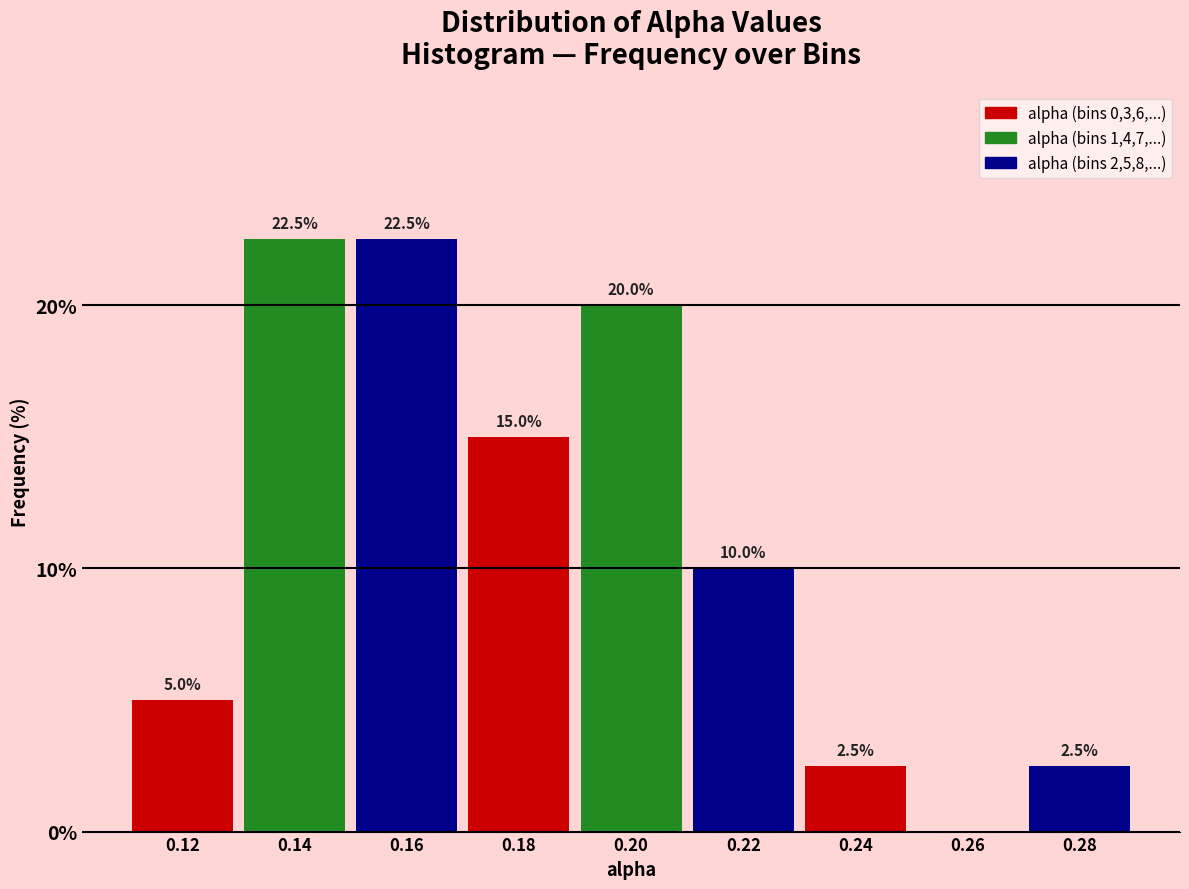

Reading left to right, what are all the values shown in this chart?

0.12=5.0	0.14=22.5	0.16=22.5	0.18=15.0	0.20=20.0	0.22=10.0	0.24=2.5	0.26=0.0	0.28=2.5